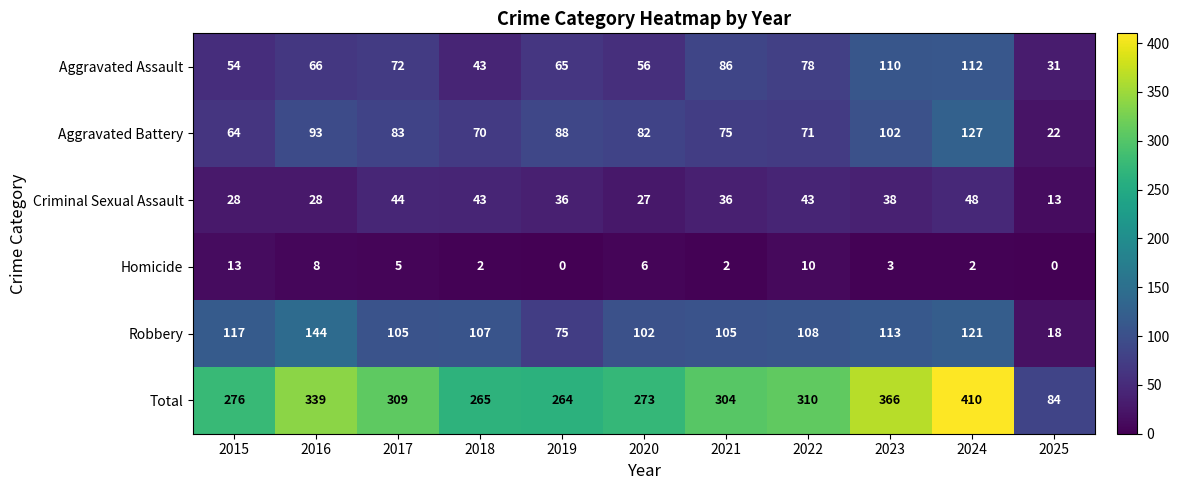

What is the difference between the second highest and minimum values in the Aggravated Battery series?

80